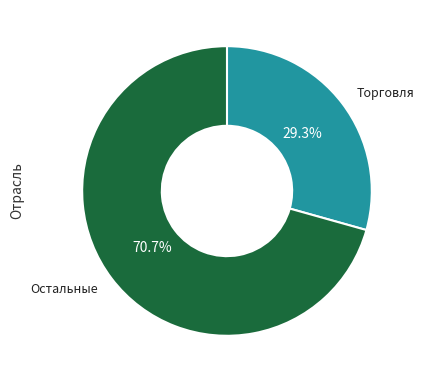

Is there any slice that represents more than half of the pie?

Yes